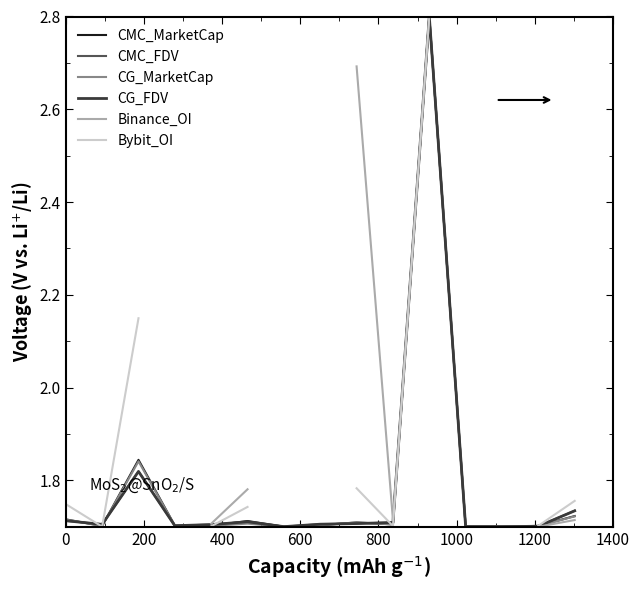

Does the chart have visible grid lines?

No